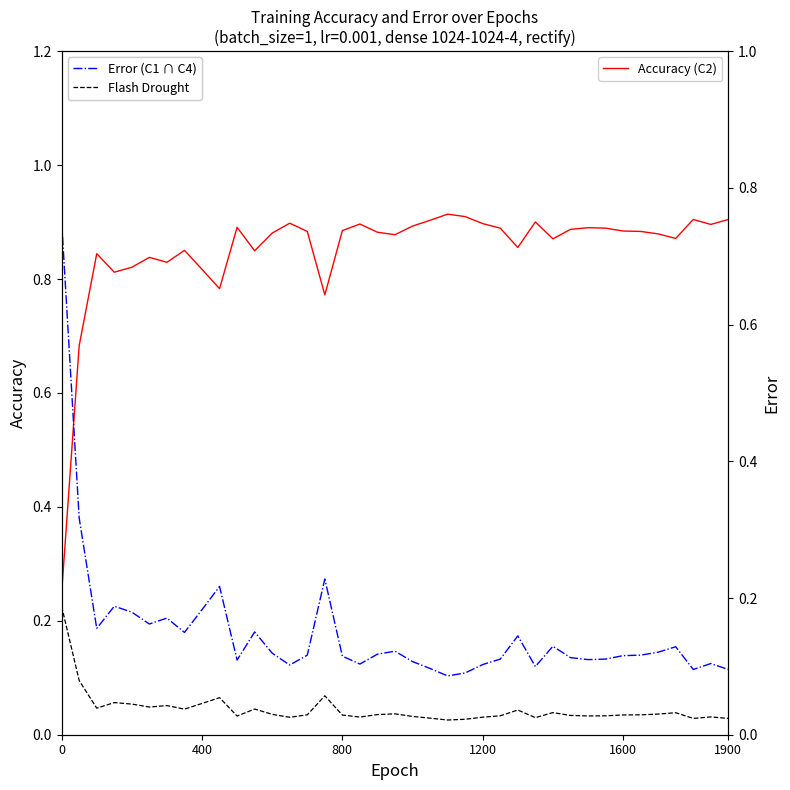

True or false: Error (C1 ∩ C4) has more than 0 points higher than both neighbors.

True